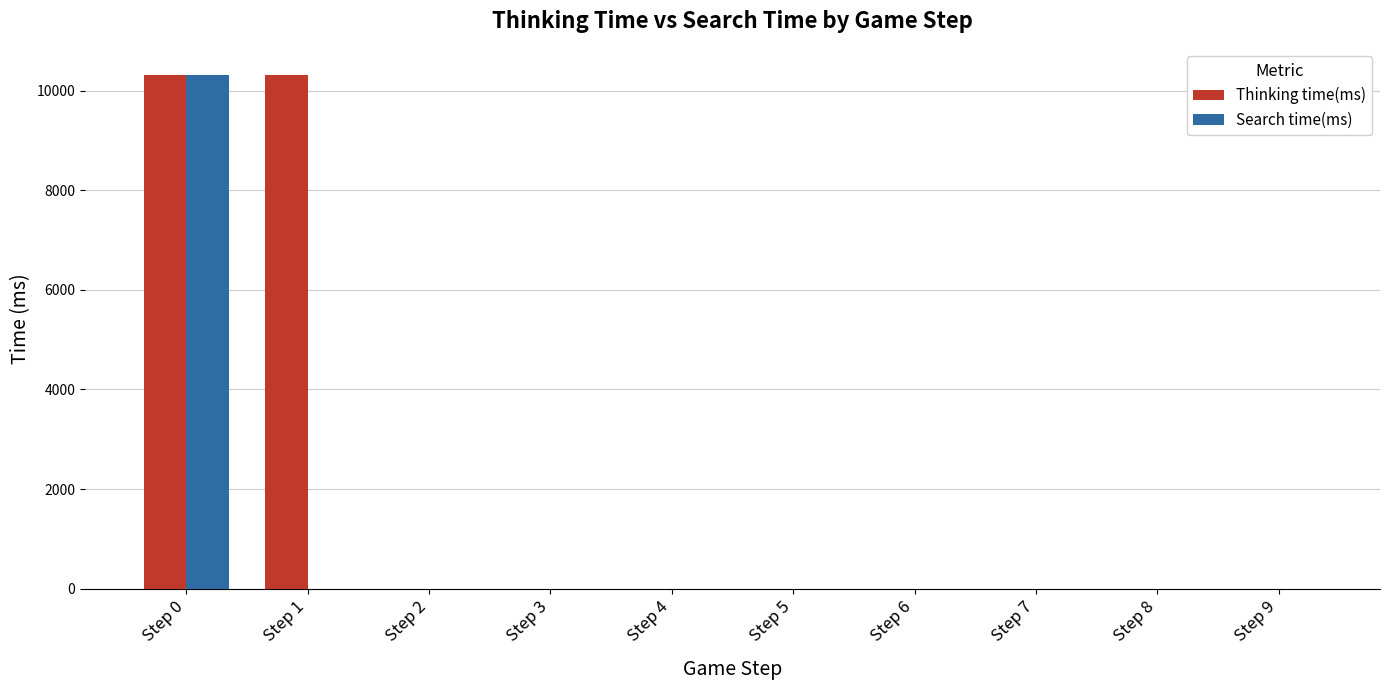

Which series has the largest total across all categories?

Thinking time(ms)